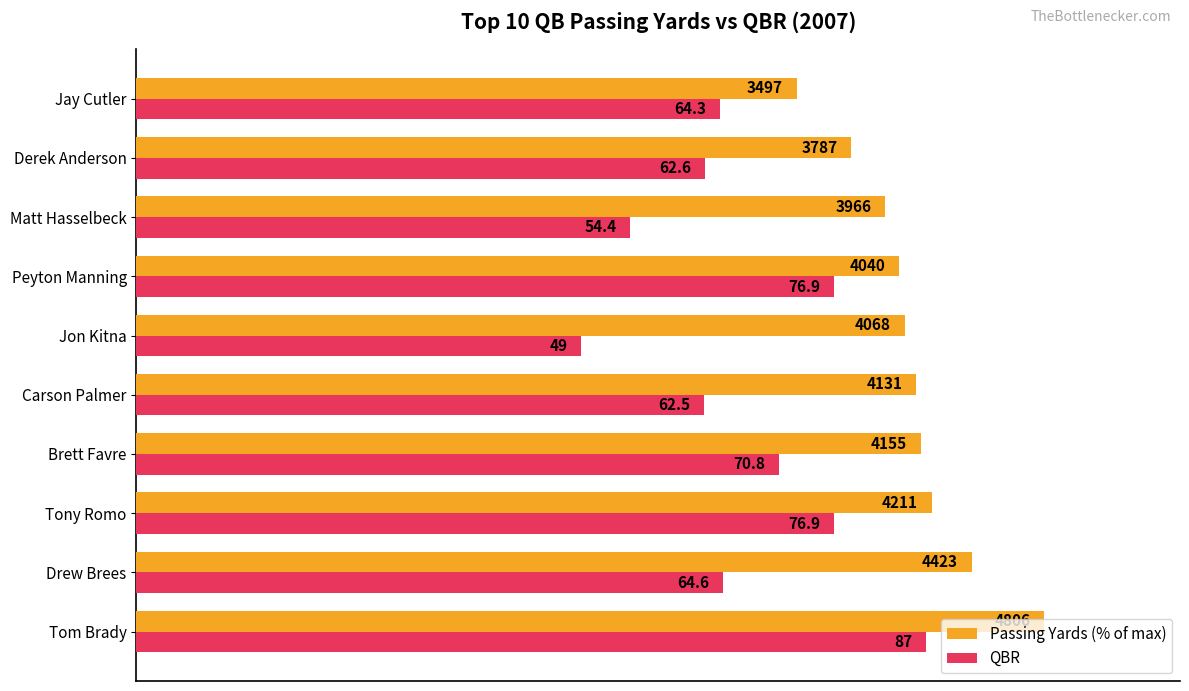

How many data points in QBR are above 64?

6